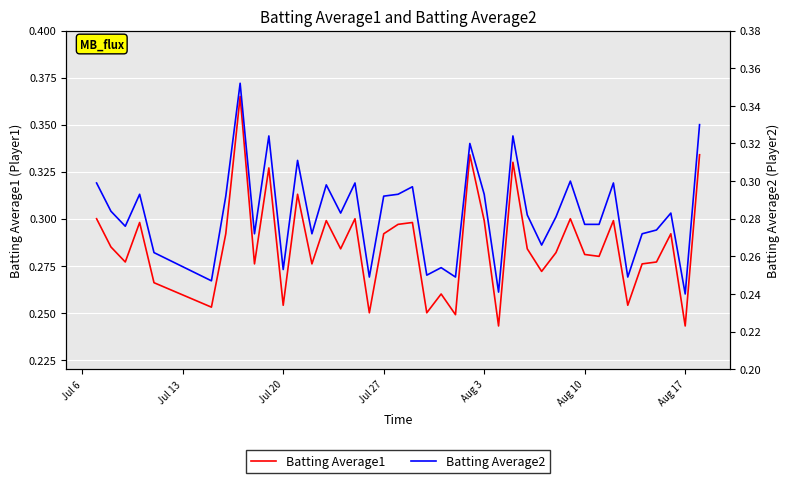

True or false: Batting Average1 and Batting Average2 intersect in this chart.

False